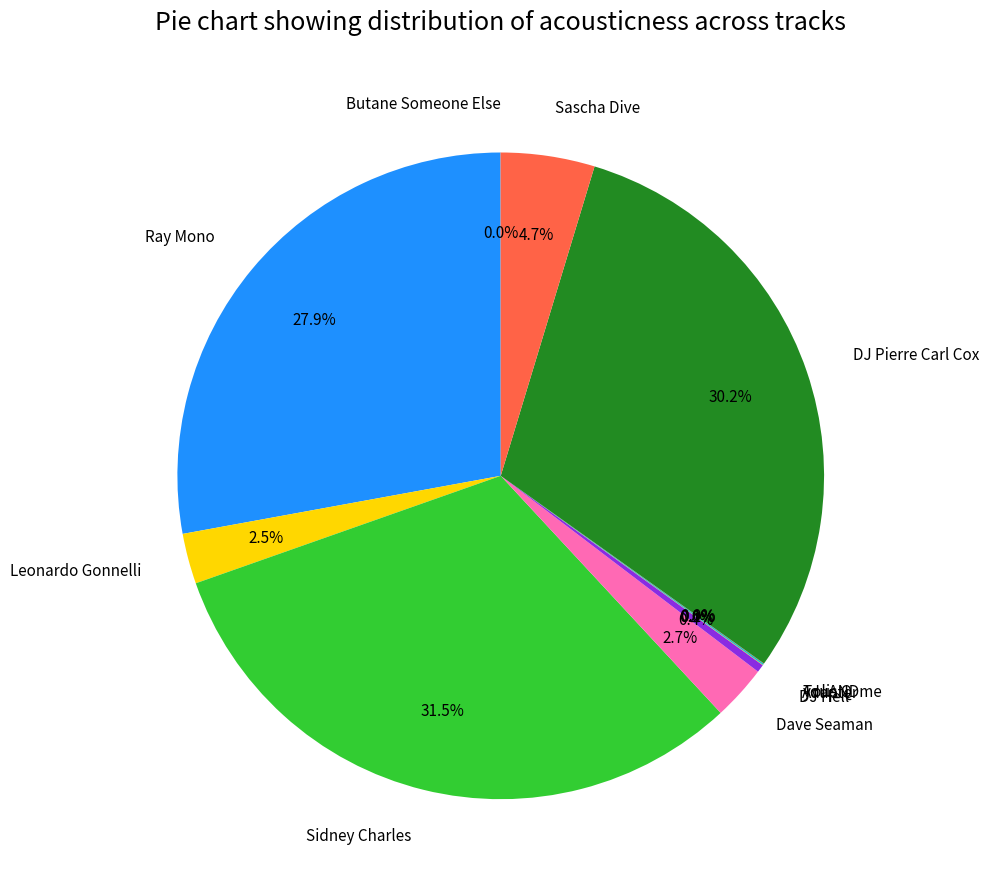

Do DJ Hell and Sidney Charles together represent more than half of the pie?

No